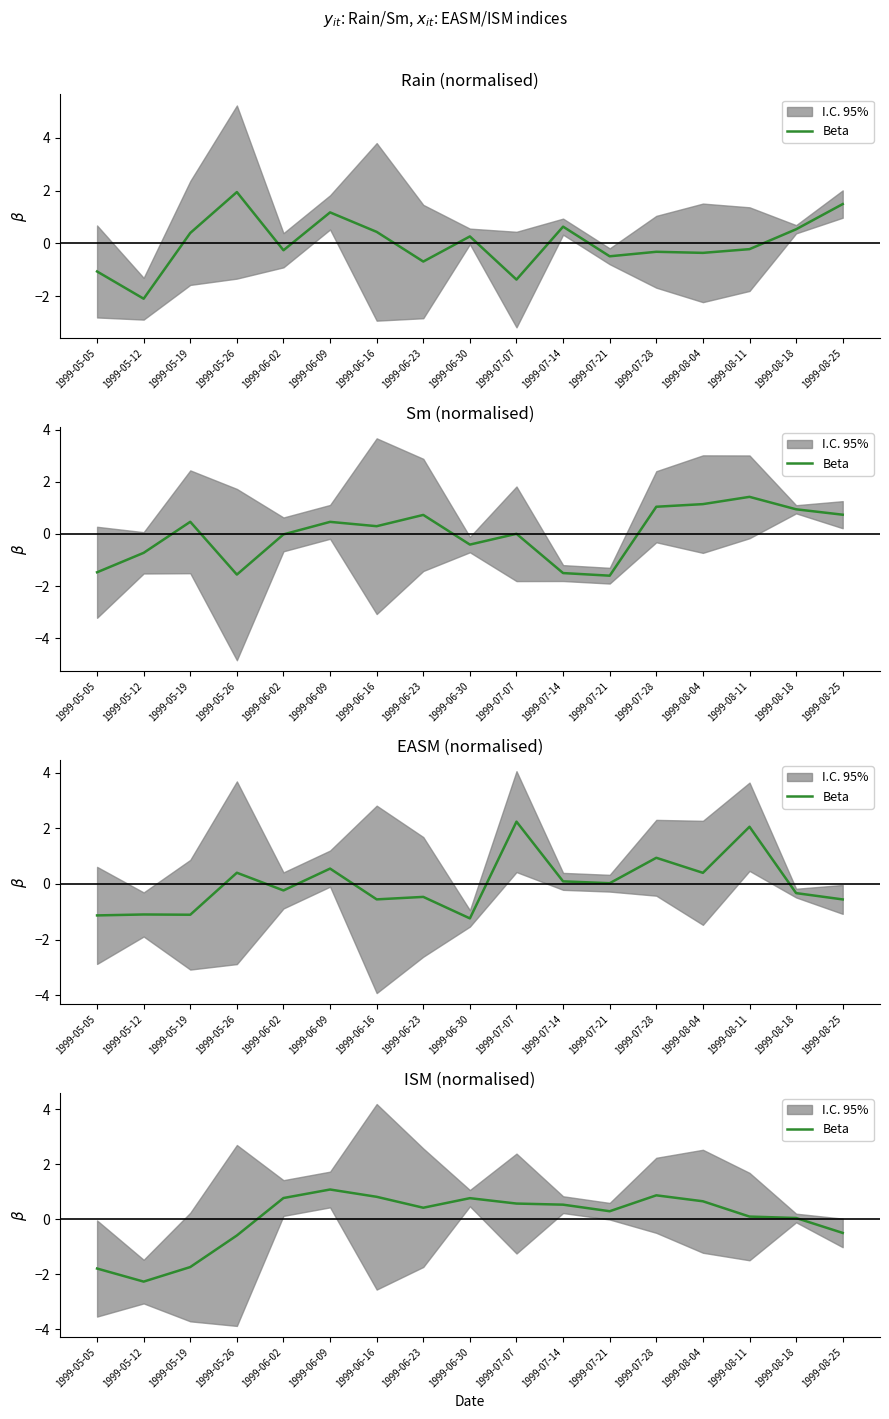

What is the difference between the values at 1999-06-09 and 1999-07-07?

0.5